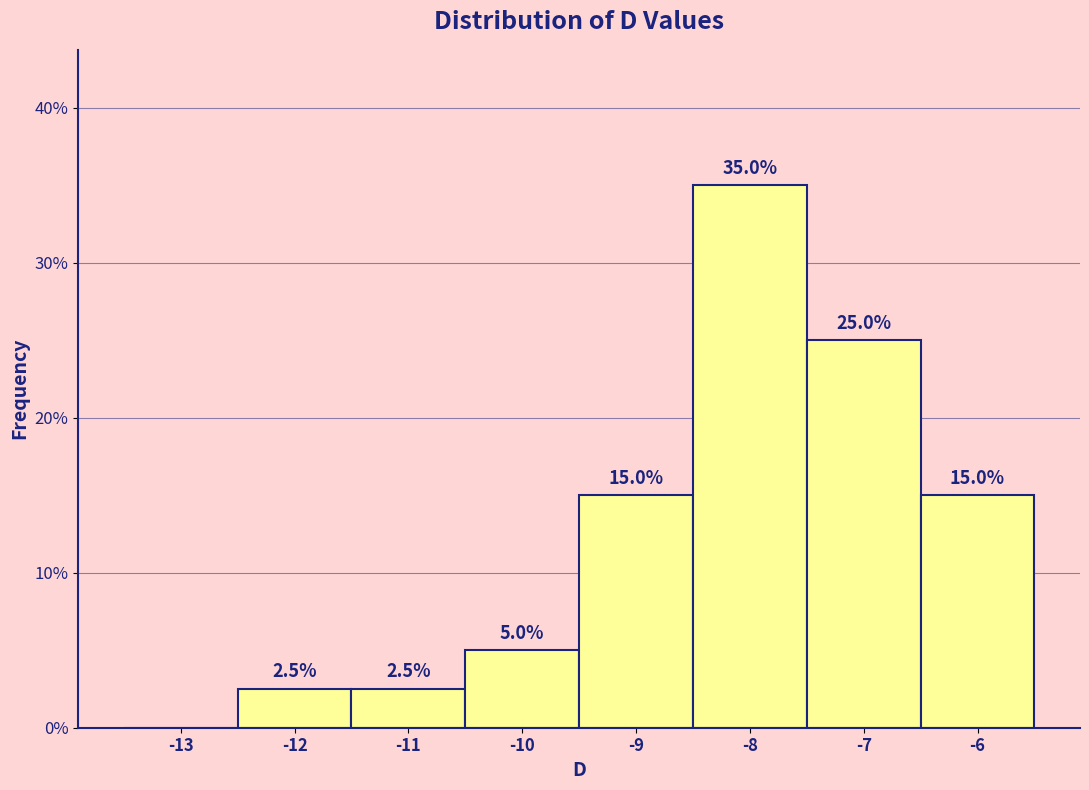

Reading right to left, what are all the values shown in this chart?

-6=15.0	-7=25.0	-8=35.0	-9=15.0	-10=5.0	-11=2.5	-12=2.5	-13=0.0